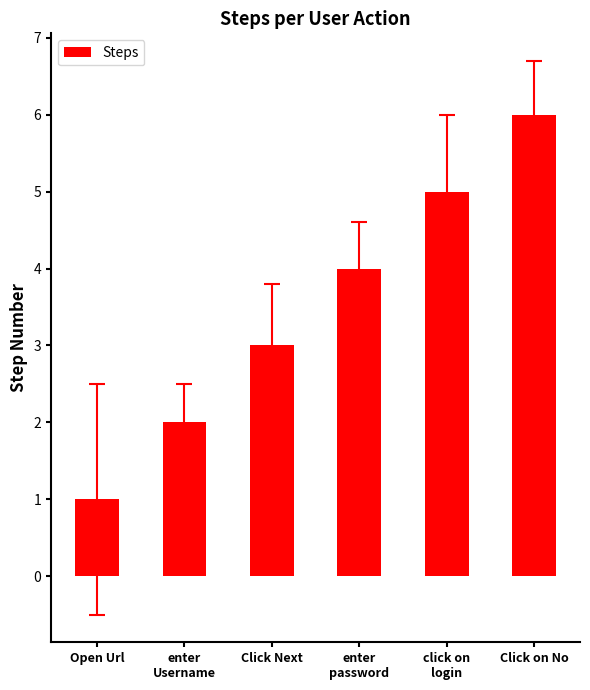

What is the label of the 6th bar from the right?

Open Url